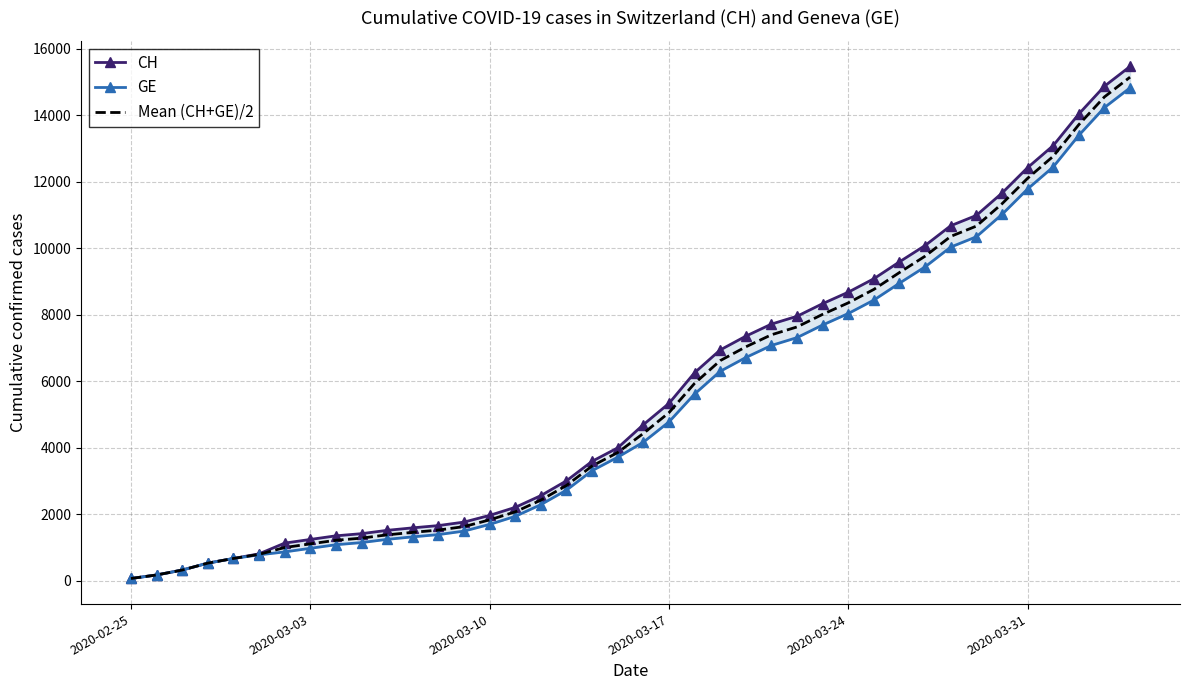

The value of Mean (CH+GE)/2 at 2020-03-24 is 5063.2. True or false?

False